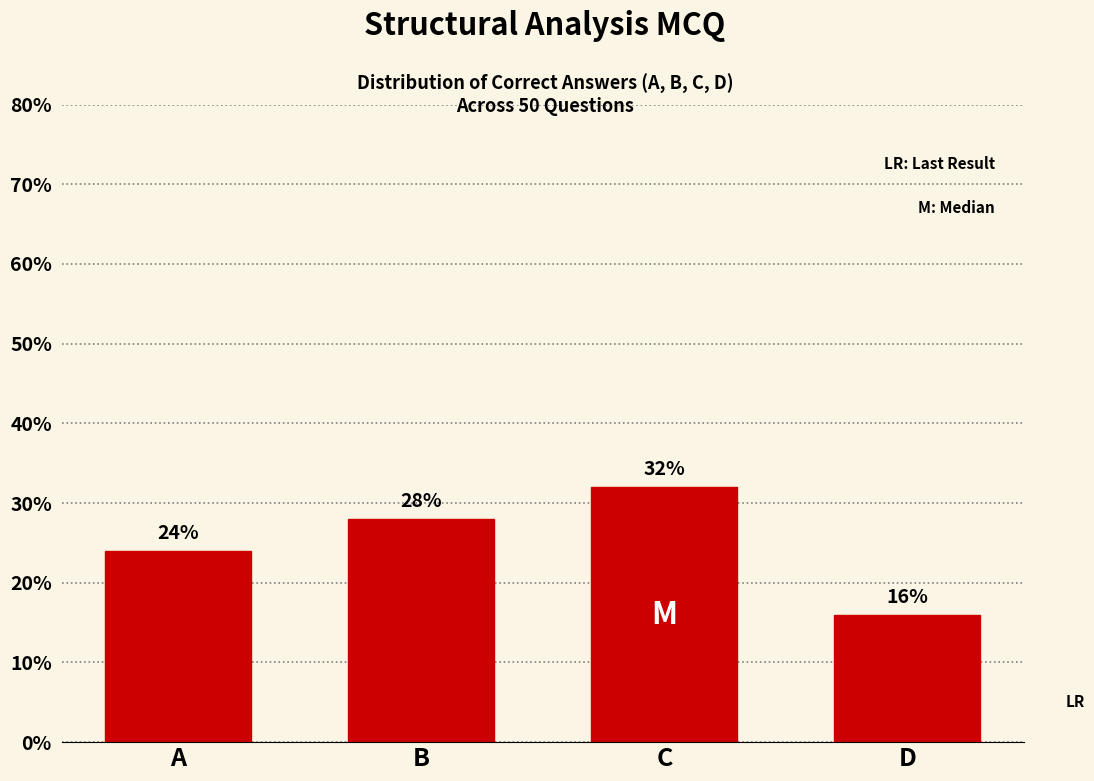

Does the chart contain any negative values?

No